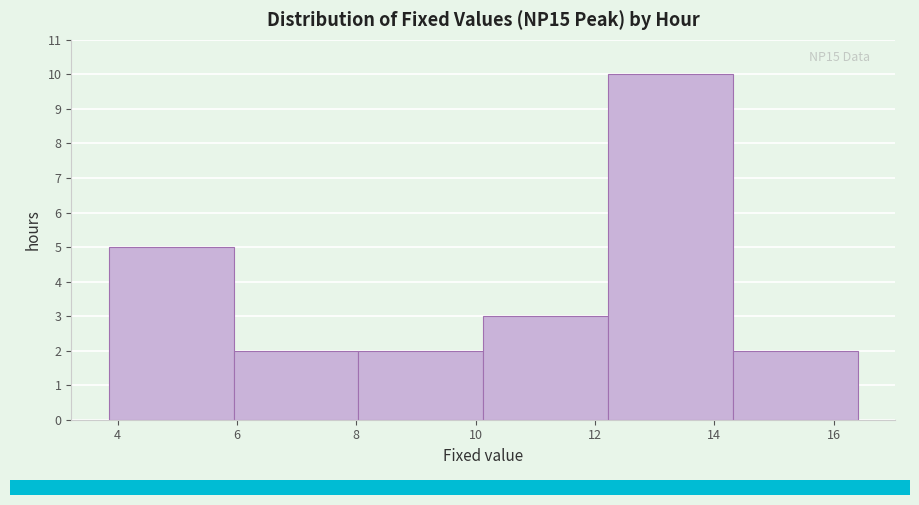

Which range on the x-axis has the tallest bar?

12.2 to 14.4